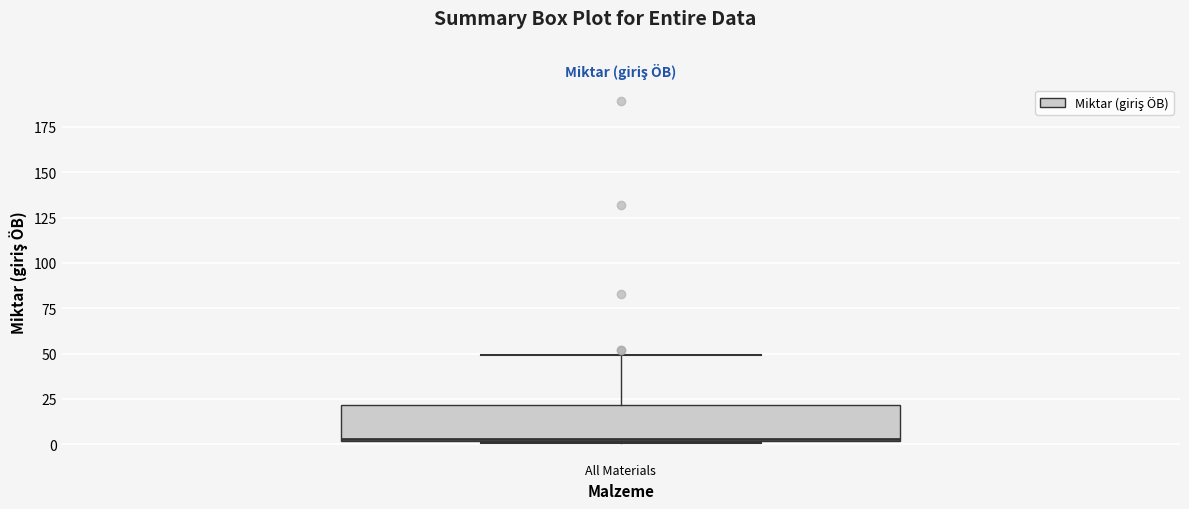

Read this box plot against the y-axis: the position of the median line, the range covered by the box, and the ends of both whiskers. The values are not printed on the chart, so give them approximately, as read against the axis.

median 5, box 0 to 20, whiskers 0 to 50